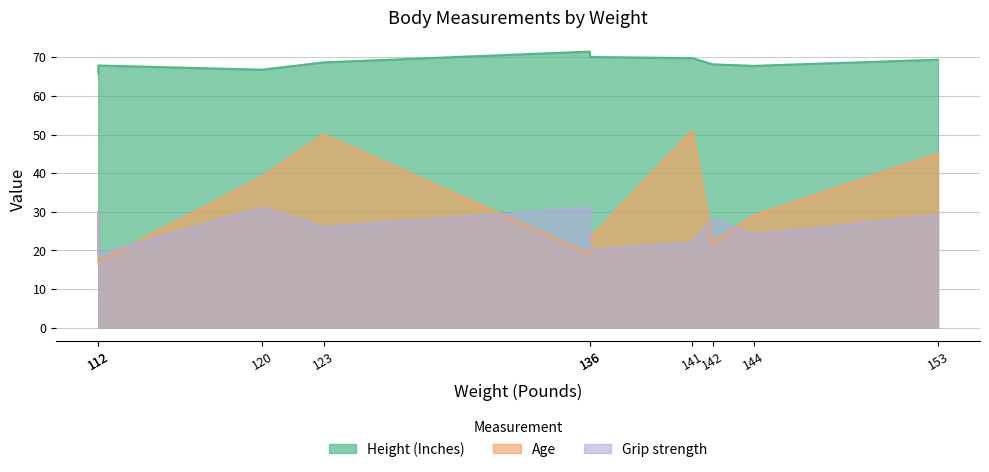

Which label corresponds to the smallest value in the chart?

112